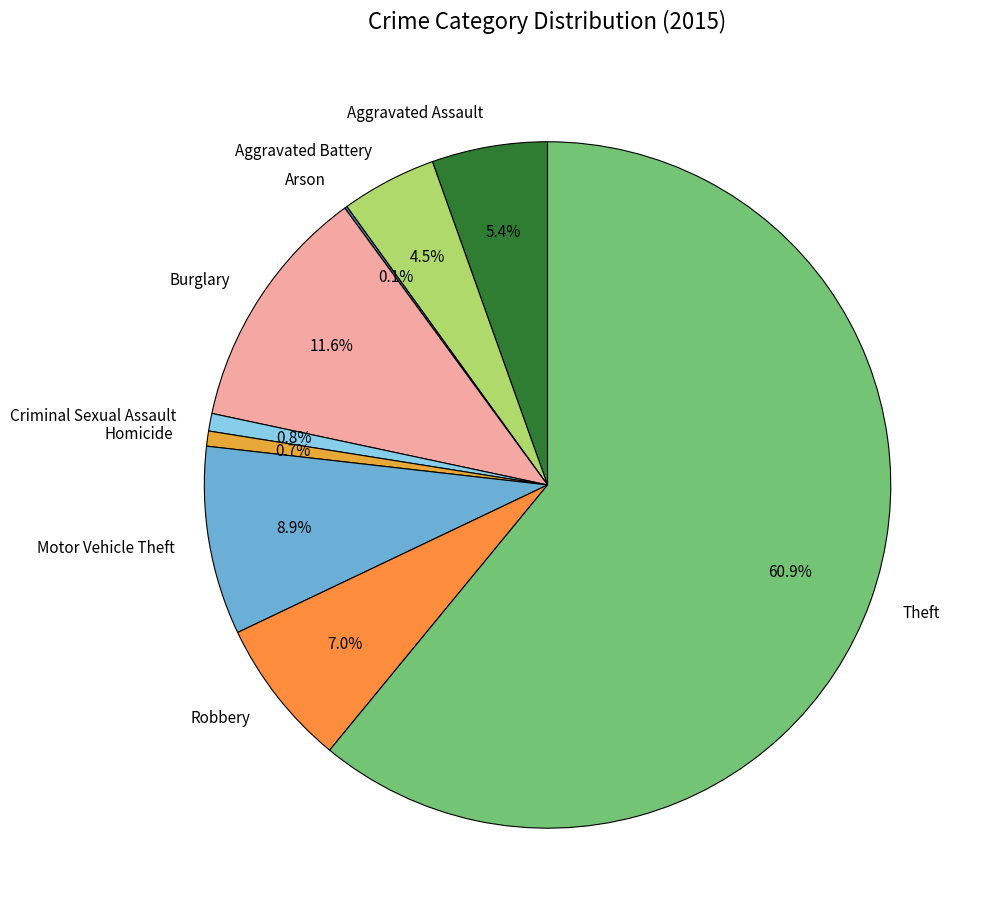

Combined, what portion of the pie is Criminal Sexual Assault and Aggravated Battery?

5.3%